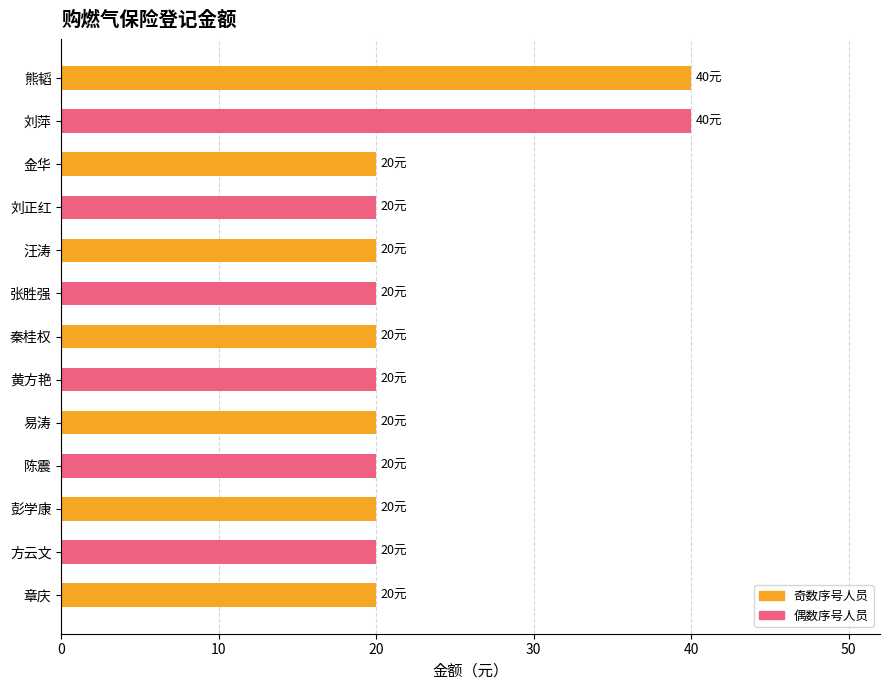

Approximately how many times larger is the value at 陈震 compared to 汪涛?

1.0